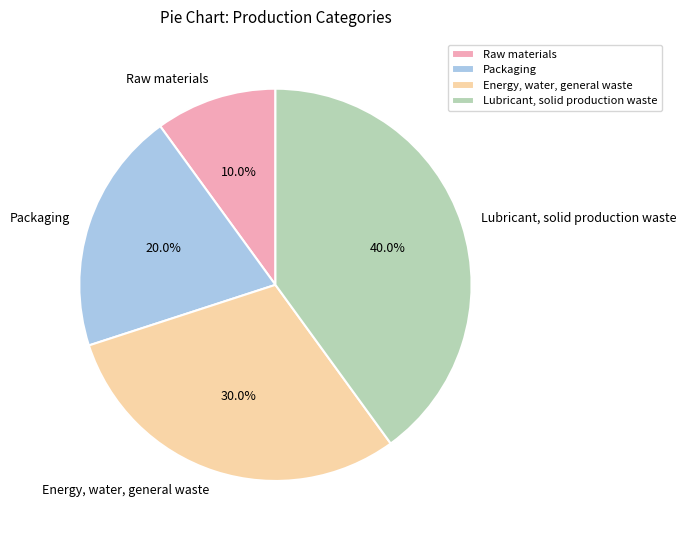

Approximately how many times larger is the value at Lubricant, solid production waste compared to Energy, water, general waste?

1.3